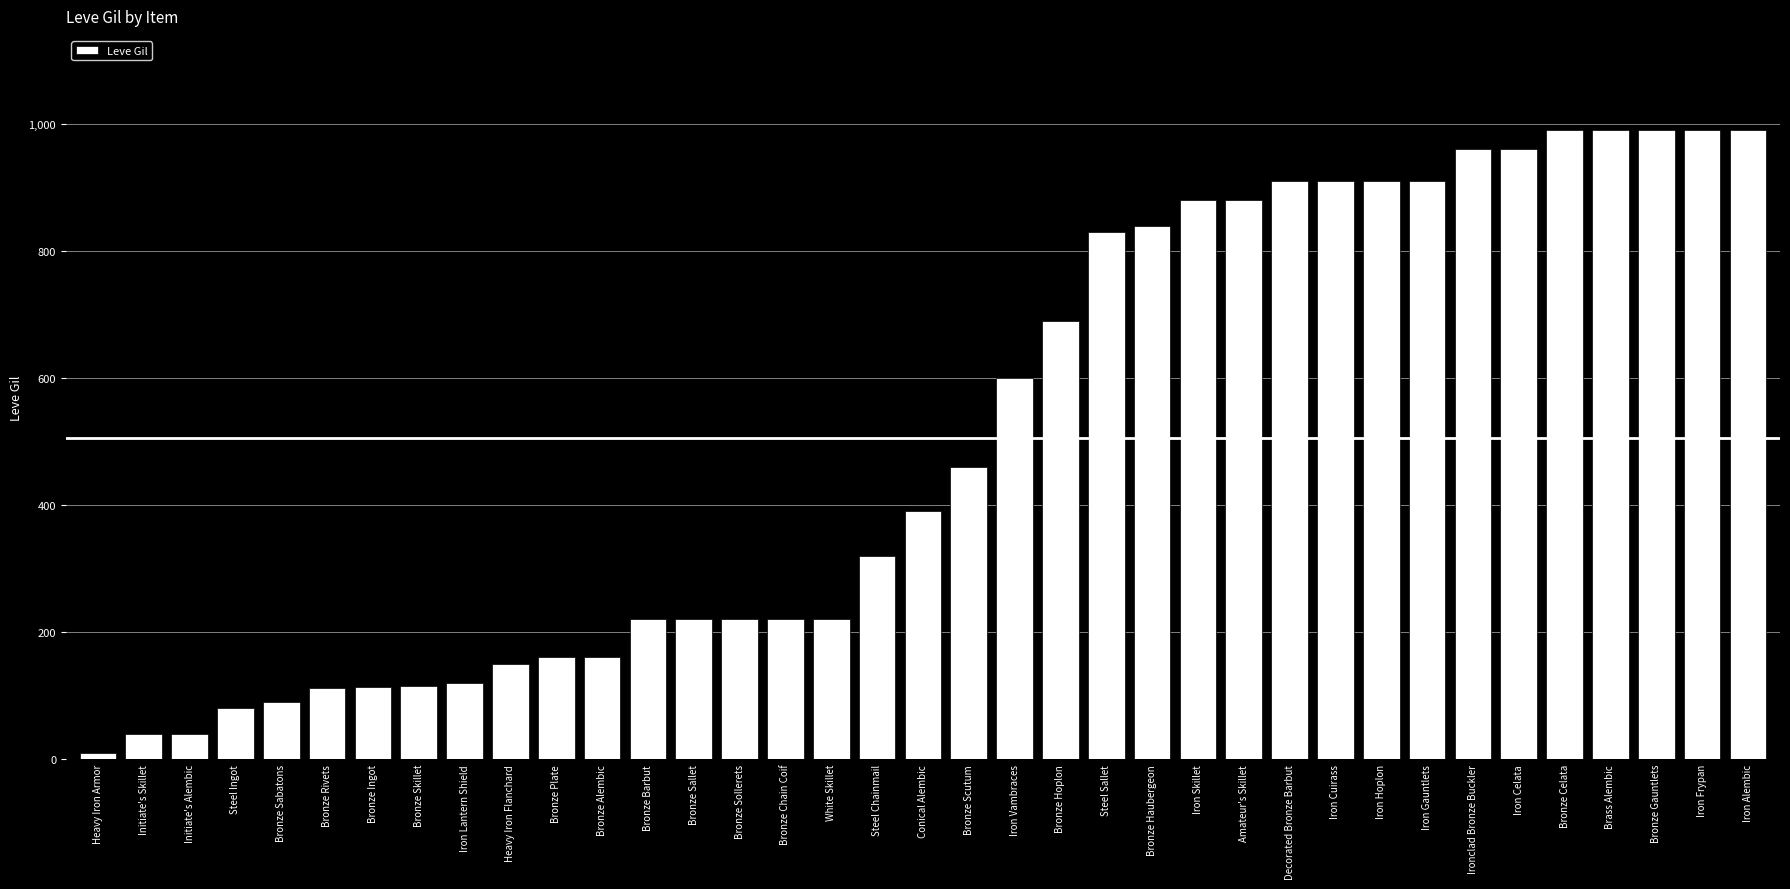

At which label is the value closest to 500?

Bronze Scutum